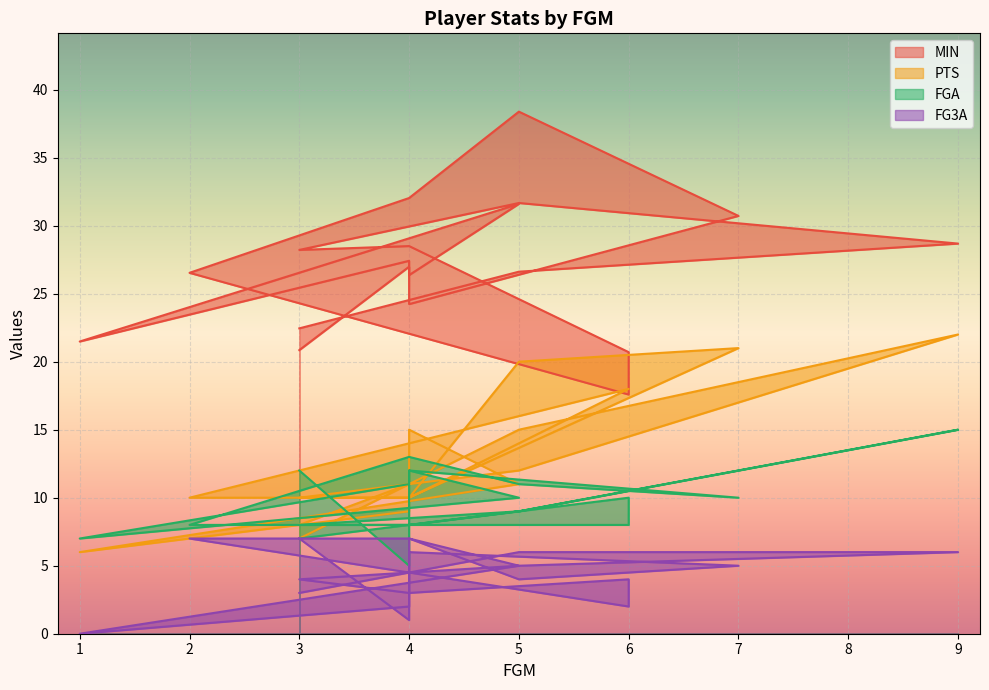

How many intersections are there between PTS and MIN?

2